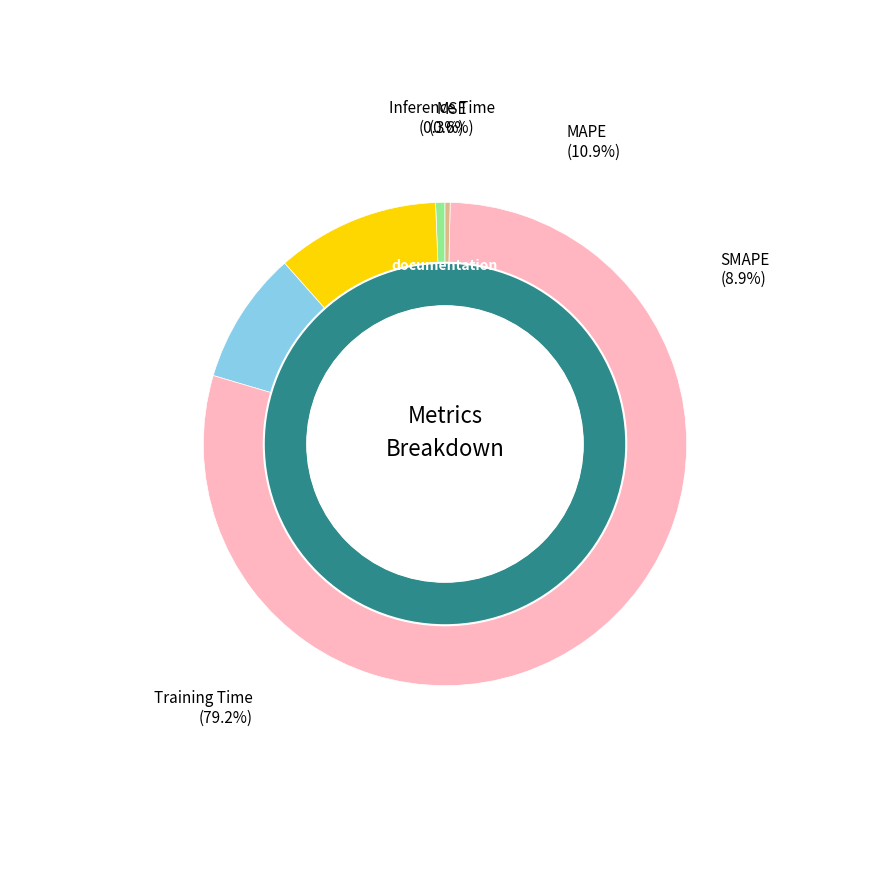

What is the largest slice in the pie chart?

Training Time